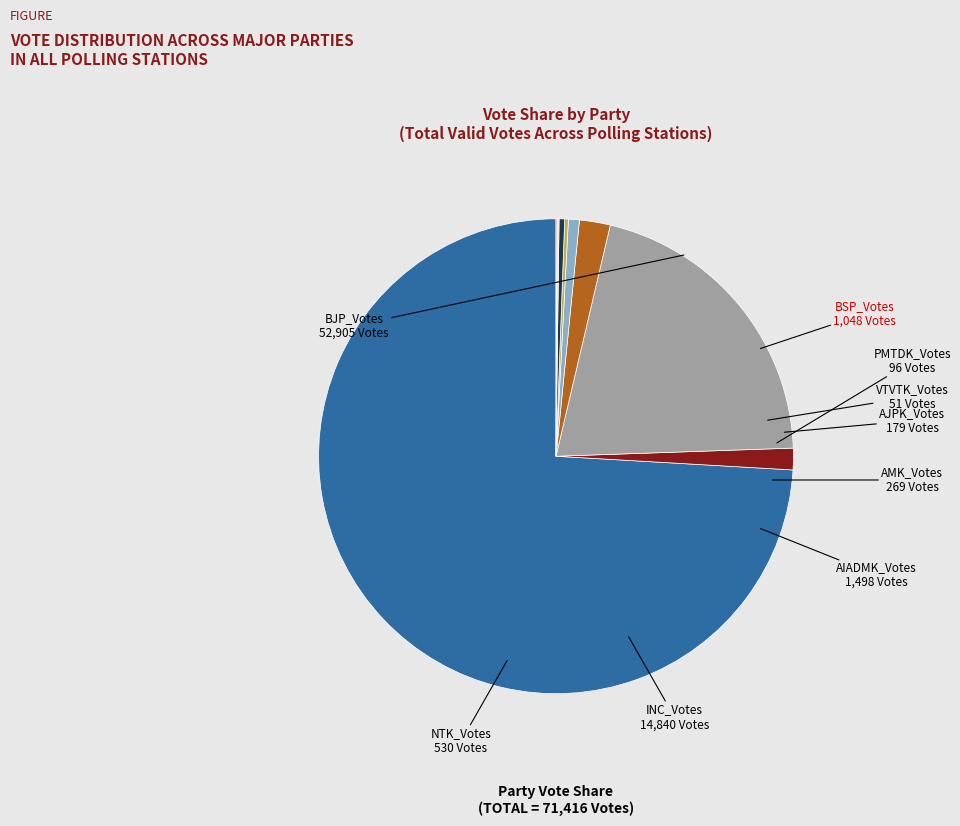

Do AMK_Votes and INC_Votes together represent more than half of the pie?

No